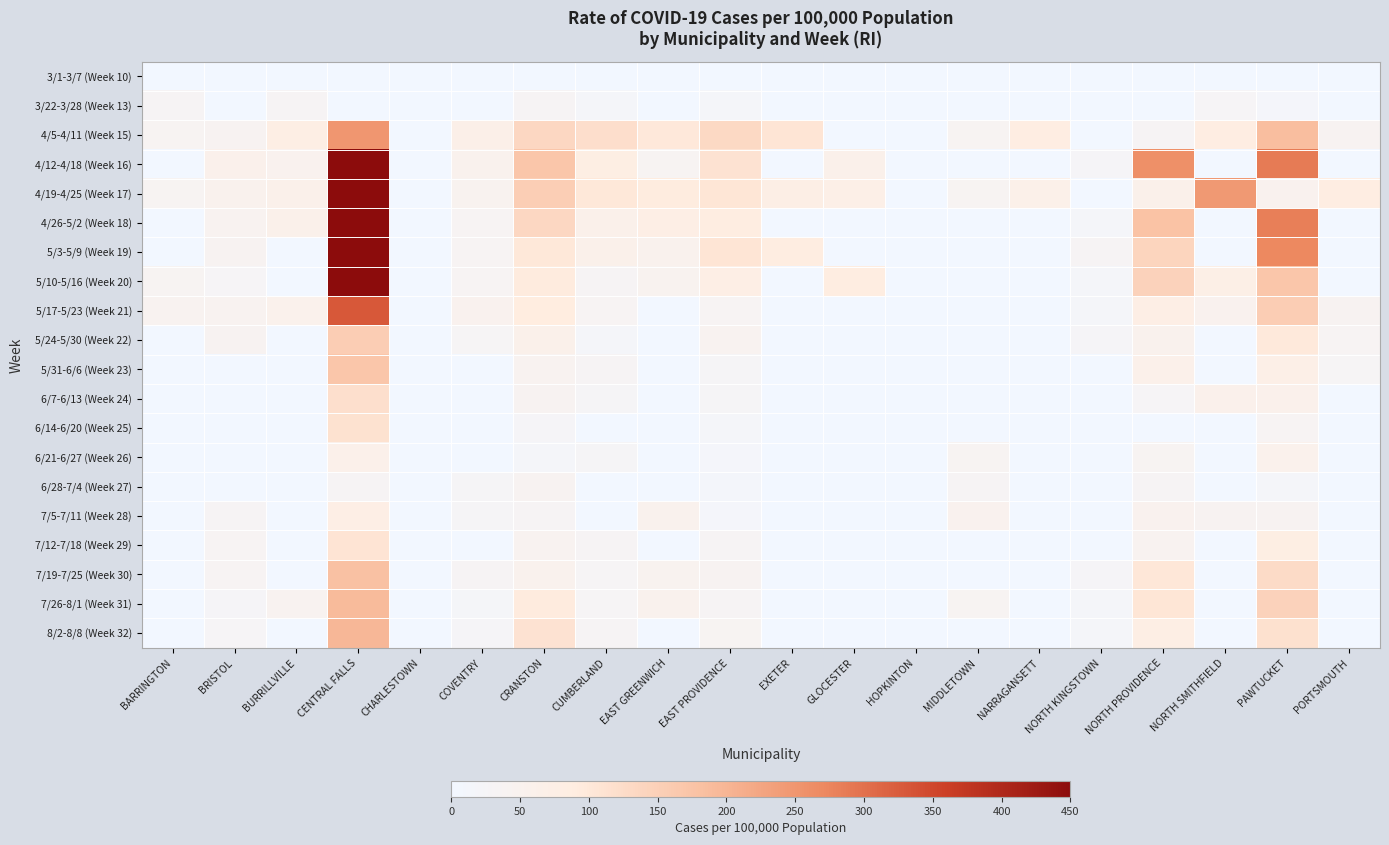

Reading right to left, transcribe all the data shown in this chart.

3/1-3/7 (Week 10): PORTSMOUTH=0	PAWTUCKET=0	NORTH SMITHFIELD=0	NORTH PROVIDENCE=0	NORTH KINGSTOWN=0	NARRAGANSETT=0	MIDDLETOWN=0	HOPKINTON=0	GLOCESTER=0	EXETER=0	EAST PROVIDENCE=0	EAST GREENWICH=0	CUMBERLAND=0	CRANSTON=0	COVENTRY=0	CHARLESTOWN=0	CENTRAL FALLS=0	BURRILLVILLE=0	BRISTOL=0	BARRINGTON=0
3/22-3/28 (Week 13): PORTSMOUTH=0	PAWTUCKET=15	NORTH SMITHFIELD=27	NORTH PROVIDENCE=0	NORTH KINGSTOWN=0	NARRAGANSETT=0	MIDDLETOWN=0	HOPKINTON=0	GLOCESTER=0	EXETER=0	EAST PROVIDENCE=17	EAST GREENWICH=0	CUMBERLAND=17	CRANSTON=33	COVENTRY=0	CHARLESTOWN=0	CENTRAL FALLS=0	BURRILLVILLE=30	BRISTOL=0	BARRINGTON=31
4/5-4/11 (Week 15): PORTSMOUTH=40	PAWTUCKET=185	NORTH SMITHFIELD=84	NORTH PROVIDENCE=32	NORTH KINGSTOWN=0	NARRAGANSETT=84	MIDDLETOWN=37	HOPKINTON=0	GLOCESTER=0	EXETER=107	EAST PROVIDENCE=131	EAST GREENWICH=99	CUMBERLAND=121	CRANSTON=134	COVENTRY=67	CHARLESTOWN=0	CENTRAL FALLS=248	BURRILLVILLE=79	BRISTOL=40	BARRINGTON=37
4/12-4/18 (Week 16): PORTSMOUTH=0	PAWTUCKET=288	NORTH SMITHFIELD=0	NORTH PROVIDENCE=259	NORTH KINGSTOWN=23	NARRAGANSETT=0	MIDDLETOWN=0	HOPKINTON=0	GLOCESTER=60	EXETER=0	EAST PROVIDENCE=112	EAST GREENWICH=38	CUMBERLAND=81	CRANSTON=170	COVENTRY=52	CHARLESTOWN=0	CENTRAL FALLS=578	BURRILLVILLE=49	BRISTOL=58	BARRINGTON=0
4/19-4/25 (Week 17): PORTSMOUTH=83	PAWTUCKET=49	NORTH SMITHFIELD=246	NORTH PROVIDENCE=61	NORTH KINGSTOWN=0	NARRAGANSETT=64	MIDDLETOWN=37	HOPKINTON=0	GLOCESTER=70	EXETER=74	EAST PROVIDENCE=105	EAST GREENWICH=92	CUMBERLAND=101	CRANSTON=153	COVENTRY=46	CHARLESTOWN=0	CENTRAL FALLS=903	BURRILLVILLE=61	BRISTOL=54	BARRINGTON=37
4/26-5/2 (Week 18): PORTSMOUTH=0	PAWTUCKET=282	NORTH SMITHFIELD=0	NORTH PROVIDENCE=176	NORTH KINGSTOWN=19	NARRAGANSETT=0	MIDDLETOWN=0	HOPKINTON=0	GLOCESTER=0	EXETER=0	EAST PROVIDENCE=89	EAST GREENWICH=76	CUMBERLAND=61	CRANSTON=134	COVENTRY=35	CHARLESTOWN=0	CENTRAL FALLS=686	BURRILLVILLE=61	BRISTOL=45	BARRINGTON=0
5/3-5/9 (Week 19): PORTSMOUTH=0	PAWTUCKET=270	NORTH SMITHFIELD=0	NORTH PROVIDENCE=139	NORTH KINGSTOWN=31	NARRAGANSETT=0	MIDDLETOWN=0	HOPKINTON=0	GLOCESTER=0	EXETER=88	EAST PROVIDENCE=107	EAST GREENWICH=54	CUMBERLAND=61	CRANSTON=101	COVENTRY=35	CHARLESTOWN=0	CENTRAL FALLS=671	BURRILLVILLE=0	BRISTOL=40	BARRINGTON=0
5/10-5/16 (Week 20): PORTSMOUTH=0	PAWTUCKET=170	NORTH SMITHFIELD=73	NORTH PROVIDENCE=145	NORTH KINGSTOWN=19	NARRAGANSETT=0	MIDDLETOWN=0	HOPKINTON=0	GLOCESTER=89	EXETER=0	EAST PROVIDENCE=76	EAST GREENWICH=46	CUMBERLAND=32	CRANSTON=94	COVENTRY=35	CHARLESTOWN=0	CENTRAL FALLS=490	BURRILLVILLE=0	BRISTOL=27	BARRINGTON=37
5/17-5/23 (Week 21): PORTSMOUTH=40	PAWTUCKET=155	NORTH SMITHFIELD=49	NORTH PROVIDENCE=77	NORTH KINGSTOWN=19	NARRAGANSETT=0	MIDDLETOWN=0	HOPKINTON=0	GLOCESTER=0	EXETER=0	EAST PROVIDENCE=36	EAST GREENWICH=0	CUMBERLAND=35	CRANSTON=90	COVENTRY=49	CHARLESTOWN=0	CENTRAL FALLS=330	BURRILLVILLE=55	BRISTOL=45	BARRINGTON=43
5/24-5/30 (Week 22): PORTSMOUTH=34	PAWTUCKET=98	NORTH SMITHFIELD=0	NORTH PROVIDENCE=52	NORTH KINGSTOWN=23	NARRAGANSETT=0	MIDDLETOWN=0	HOPKINTON=0	GLOCESTER=0	EXETER=0	EAST PROVIDENCE=44	EAST GREENWICH=0	CUMBERLAND=17	CRANSTON=60	COVENTRY=29	CHARLESTOWN=0	CENTRAL FALLS=155	BURRILLVILLE=0	BRISTOL=40	BARRINGTON=0
5/31-6/6 (Week 23): PORTSMOUTH=29	PAWTUCKET=71	NORTH SMITHFIELD=0	NORTH PROVIDENCE=62	NORTH KINGSTOWN=0	NARRAGANSETT=0	MIDDLETOWN=0	HOPKINTON=0	GLOCESTER=0	EXETER=0	EAST PROVIDENCE=25	EAST GREENWICH=0	CUMBERLAND=32	CRANSTON=43	COVENTRY=0	CHARLESTOWN=0	CENTRAL FALLS=170	BURRILLVILLE=0	BRISTOL=0	BARRINGTON=0
6/7-6/13 (Week 24): PORTSMOUTH=0	PAWTUCKET=57	NORTH SMITHFIELD=57	NORTH PROVIDENCE=28	NORTH KINGSTOWN=0	NARRAGANSETT=0	MIDDLETOWN=0	HOPKINTON=0	GLOCESTER=0	EXETER=0	EAST PROVIDENCE=25	EAST GREENWICH=0	CUMBERLAND=26	CRANSTON=39	COVENTRY=0	CHARLESTOWN=0	CENTRAL FALLS=119	BURRILLVILLE=0	BRISTOL=0	BARRINGTON=0
6/14-6/20 (Week 25): PORTSMOUTH=0	PAWTUCKET=36	NORTH SMITHFIELD=0	NORTH PROVIDENCE=0	NORTH KINGSTOWN=0	NARRAGANSETT=0	MIDDLETOWN=0	HOPKINTON=0	GLOCESTER=0	EXETER=0	EAST PROVIDENCE=17	EAST GREENWICH=0	CUMBERLAND=0	CRANSTON=22	COVENTRY=0	CHARLESTOWN=0	CENTRAL FALLS=114	BURRILLVILLE=0	BRISTOL=0	BARRINGTON=0
6/21-6/27 (Week 26): PORTSMOUTH=0	PAWTUCKET=56	NORTH SMITHFIELD=0	NORTH PROVIDENCE=37	NORTH KINGSTOWN=0	NARRAGANSETT=0	MIDDLETOWN=37	HOPKINTON=0	GLOCESTER=0	EXETER=0	EAST PROVIDENCE=15	EAST GREENWICH=0	CUMBERLAND=26	CRANSTON=16	COVENTRY=0	CHARLESTOWN=0	CENTRAL FALLS=62	BURRILLVILLE=0	BRISTOL=0	BARRINGTON=0
6/28-7/4 (Week 27): PORTSMOUTH=0	PAWTUCKET=18	NORTH SMITHFIELD=0	NORTH PROVIDENCE=31	NORTH KINGSTOWN=0	NARRAGANSETT=0	MIDDLETOWN=31	HOPKINTON=0	GLOCESTER=0	EXETER=0	EAST PROVIDENCE=13	EAST GREENWICH=0	CUMBERLAND=0	CRANSTON=39	COVENTRY=26	CHARLESTOWN=0	CENTRAL FALLS=31	BURRILLVILLE=0	BRISTOL=0	BARRINGTON=0
7/5-7/11 (Week 28): PORTSMOUTH=0	PAWTUCKET=39	NORTH SMITHFIELD=40	NORTH PROVIDENCE=49	NORTH KINGSTOWN=0	NARRAGANSETT=0	MIDDLETOWN=50	HOPKINTON=0	GLOCESTER=0	EXETER=0	EAST PROVIDENCE=15	EAST GREENWICH=54	CUMBERLAND=0	CRANSTON=30	COVENTRY=26	CHARLESTOWN=0	CENTRAL FALLS=77	BURRILLVILLE=0	BRISTOL=31	BARRINGTON=0
7/12-7/18 (Week 29): PORTSMOUTH=0	PAWTUCKET=81	NORTH SMITHFIELD=0	NORTH PROVIDENCE=43	NORTH KINGSTOWN=0	NARRAGANSETT=0	MIDDLETOWN=0	HOPKINTON=0	GLOCESTER=0	EXETER=0	EAST PROVIDENCE=32	EAST GREENWICH=0	CUMBERLAND=32	CRANSTON=43	COVENTRY=0	CHARLESTOWN=0	CENTRAL FALLS=108	BURRILLVILLE=0	BRISTOL=36	BARRINGTON=0
7/19-7/25 (Week 30): PORTSMOUTH=0	PAWTUCKET=128	NORTH SMITHFIELD=0	NORTH PROVIDENCE=102	NORTH KINGSTOWN=23	NARRAGANSETT=0	MIDDLETOWN=0	HOPKINTON=0	GLOCESTER=0	EXETER=0	EAST PROVIDENCE=40	EAST GREENWICH=46	CUMBERLAND=29	CRANSTON=54	COVENTRY=32	CHARLESTOWN=0	CENTRAL FALLS=181	BURRILLVILLE=0	BRISTOL=36	BARRINGTON=0
7/26-8/1 (Week 31): PORTSMOUTH=0	PAWTUCKET=145	NORTH SMITHFIELD=0	NORTH PROVIDENCE=105	NORTH KINGSTOWN=19	NARRAGANSETT=0	MIDDLETOWN=37	HOPKINTON=0	GLOCESTER=0	EXETER=0	EAST PROVIDENCE=30	EAST GREENWICH=54	CUMBERLAND=29	CRANSTON=94	COVENTRY=20	CHARLESTOWN=0	CENTRAL FALLS=191	BURRILLVILLE=43	BRISTOL=22	BARRINGTON=0
8/2-8/8 (Week 32): PORTSMOUTH=0	PAWTUCKET=116	NORTH SMITHFIELD=0	NORTH PROVIDENCE=80	NORTH KINGSTOWN=19	NARRAGANSETT=0	MIDDLETOWN=0	HOPKINTON=0	GLOCESTER=0	EXETER=0	EAST PROVIDENCE=38	EAST GREENWICH=0	CUMBERLAND=32	CRANSTON=112	COVENTRY=23	CHARLESTOWN=0	CENTRAL FALLS=196	BURRILLVILLE=0	BRISTOL=27	BARRINGTON=0